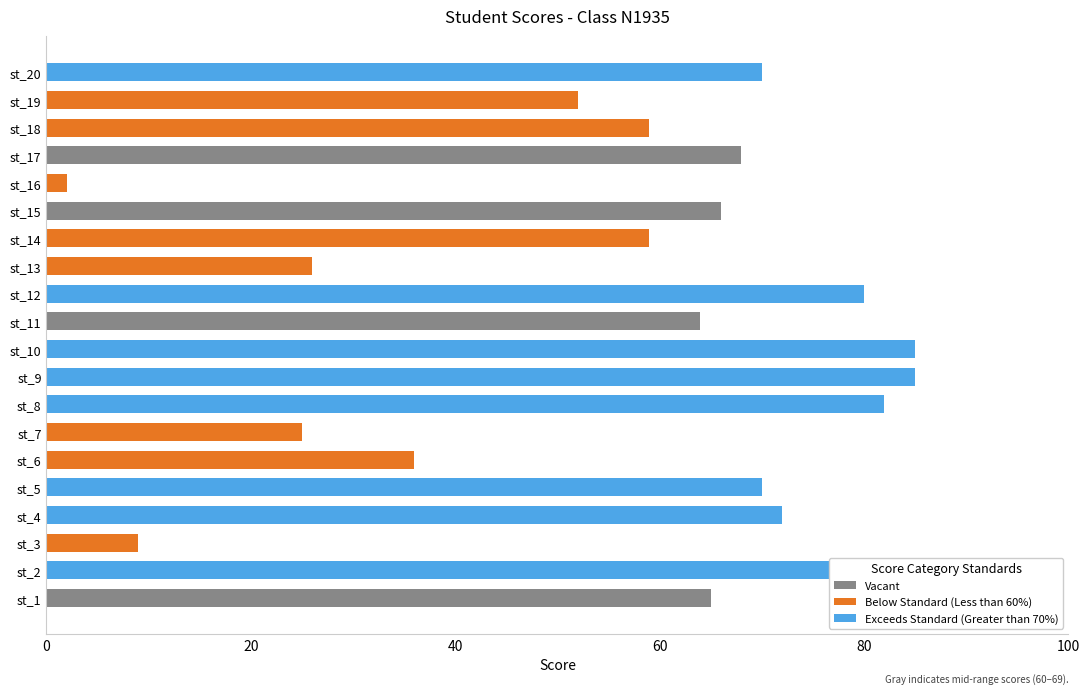

Between st_12 and st_15, which is larger?

st_12